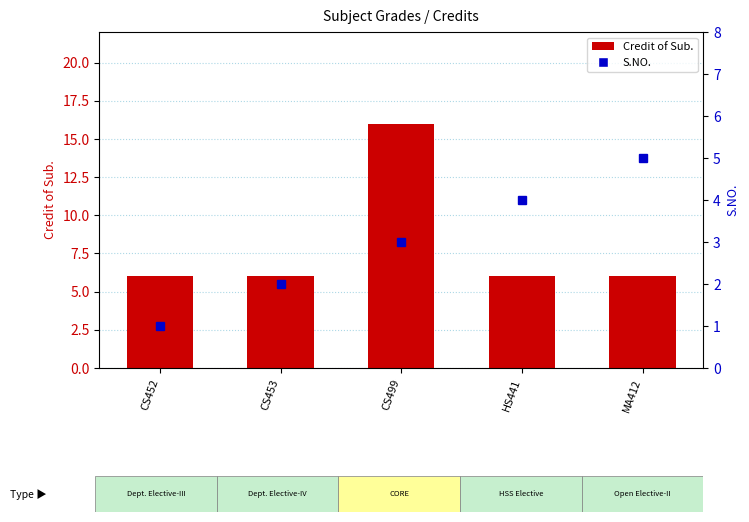

What are all the series names shown in the legend?

Credit of Sub., S.NO.